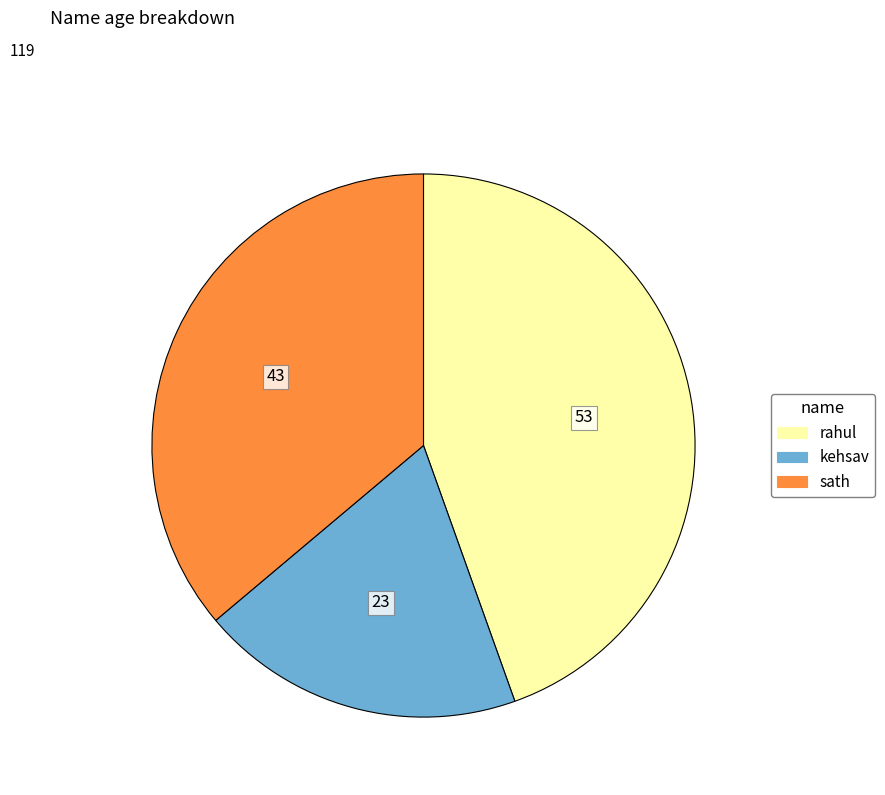

What is the ratio of the value at rahul to the value at sath?

1.2